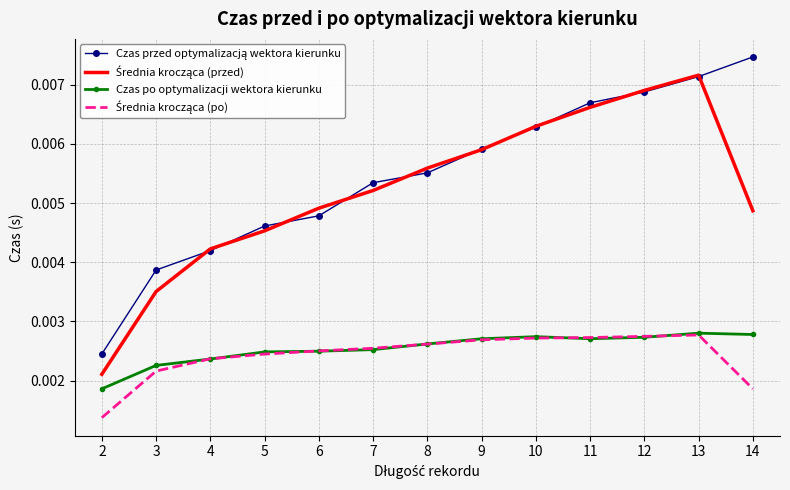

True or false: Czas przed optymalizacją wektora kierunku and Średnia krocząca (po) intersect in this chart.

False